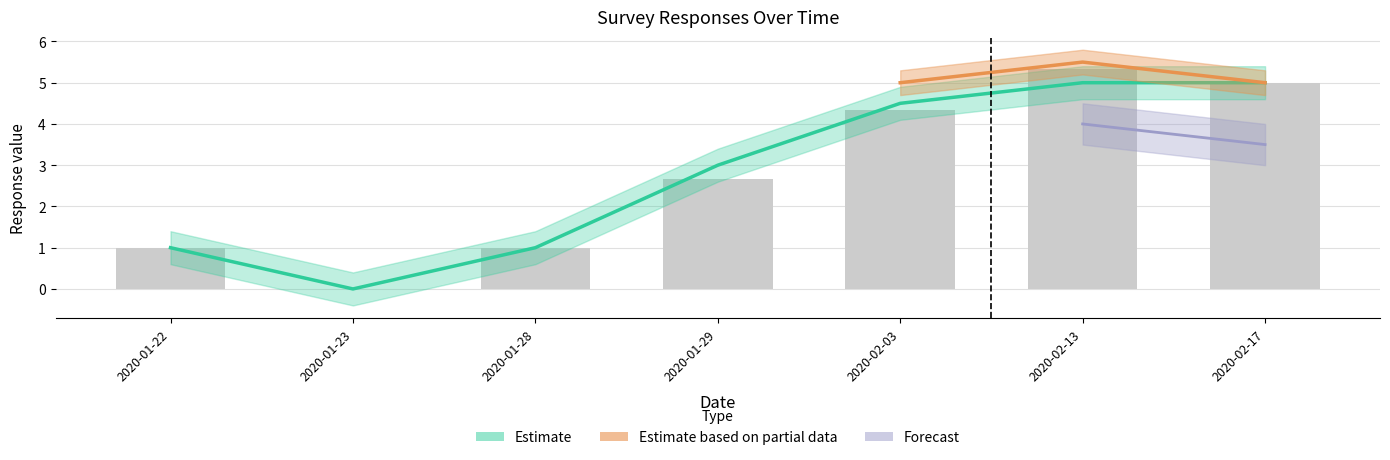

Where does the ein_t_2 series first go above 4?

2020-02-03